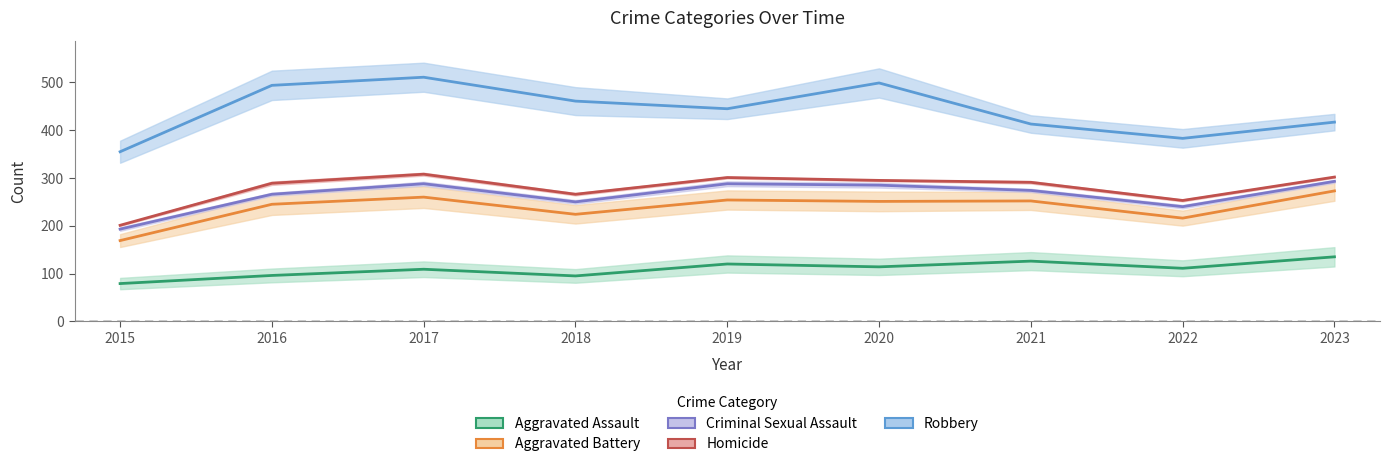

What is the smallest value displayed?

79